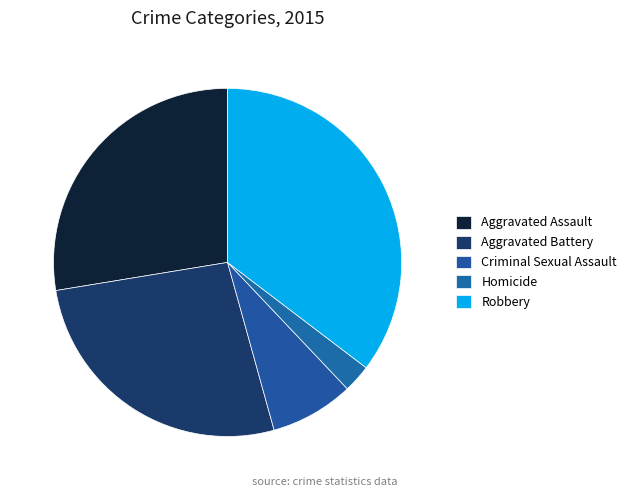

Is there a majority slice in this chart?

No